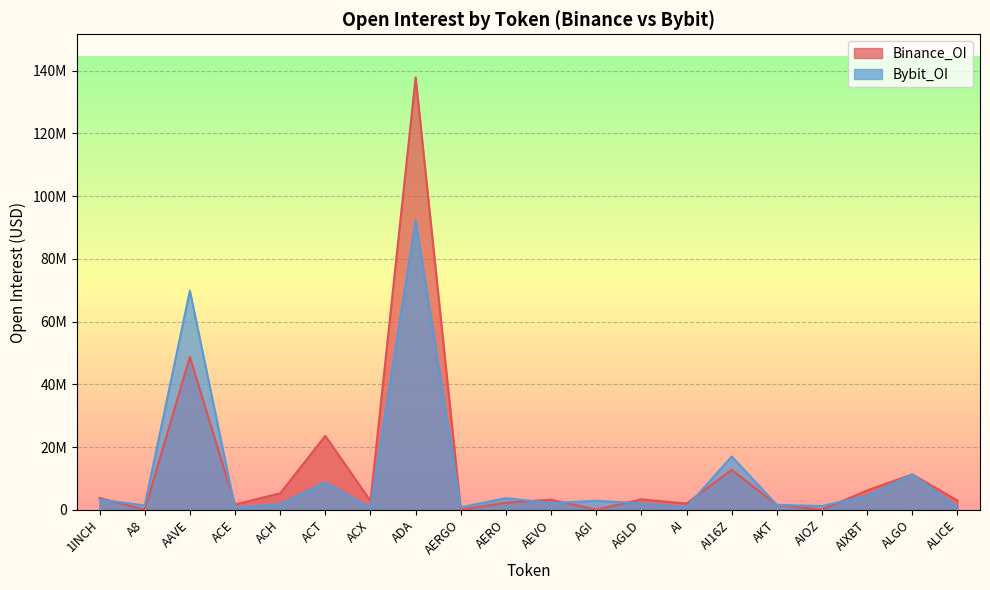

Where is Binance_OI nearest to the value 68926084?

AAVE